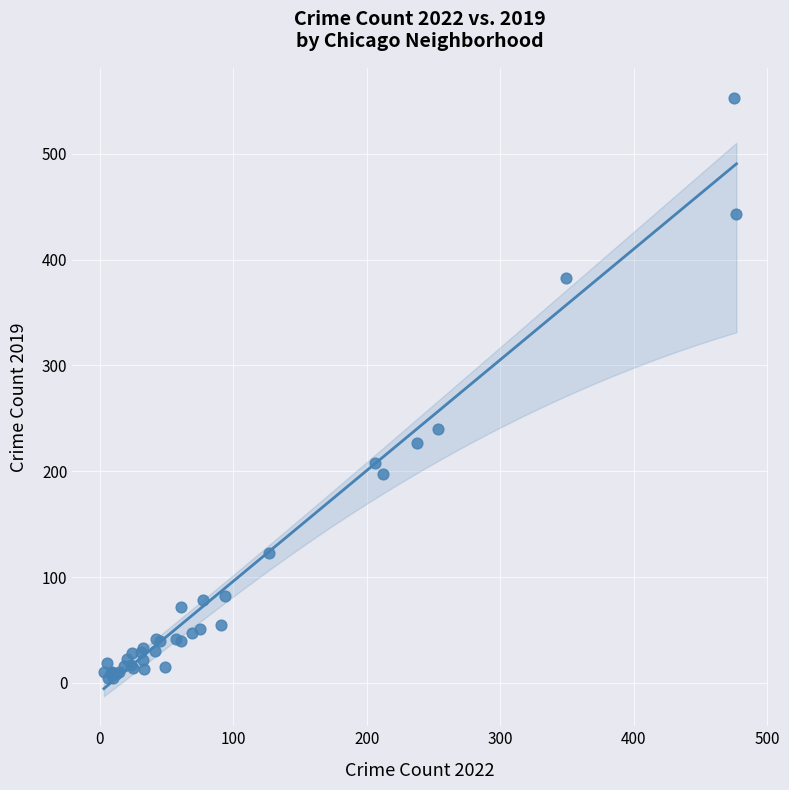

What Y value in the scatter plot is closest to 279?

240